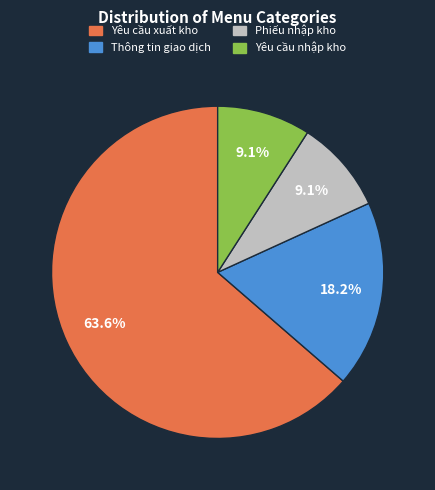

Count the number of slices in the pie.

4